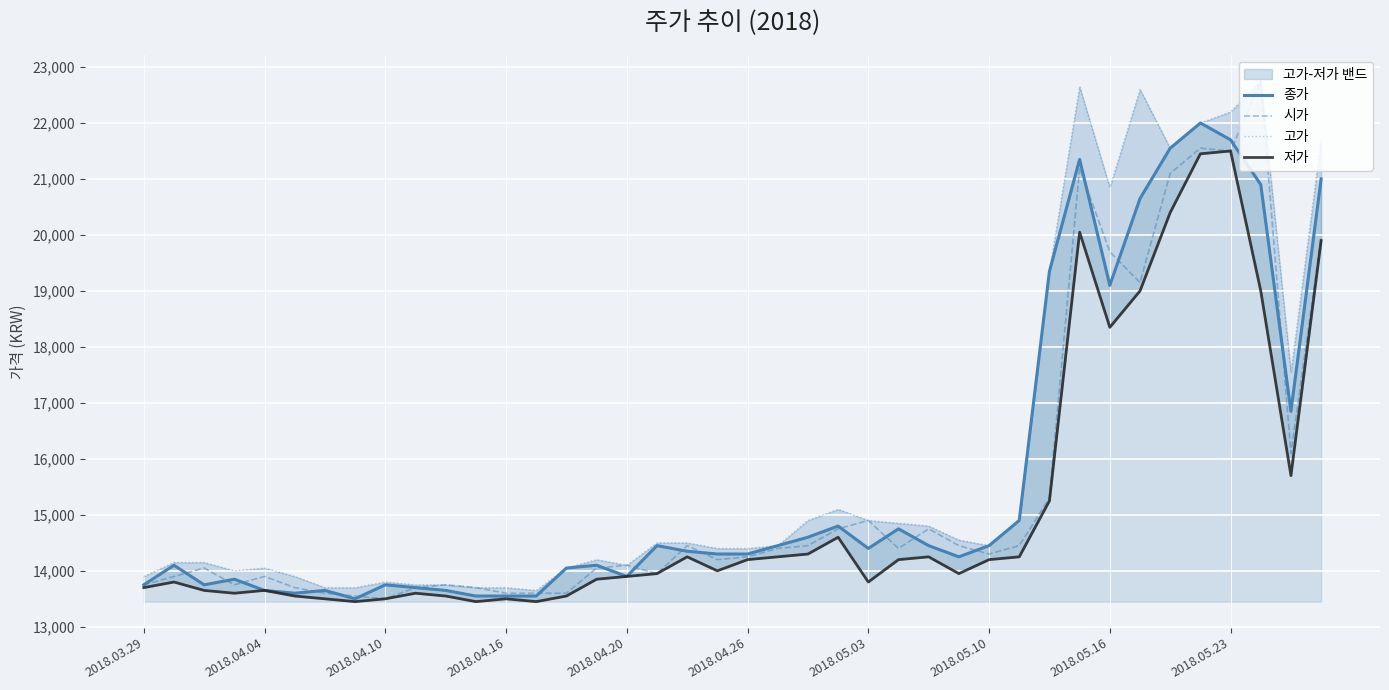

What is the maximum value for 시가?

22750